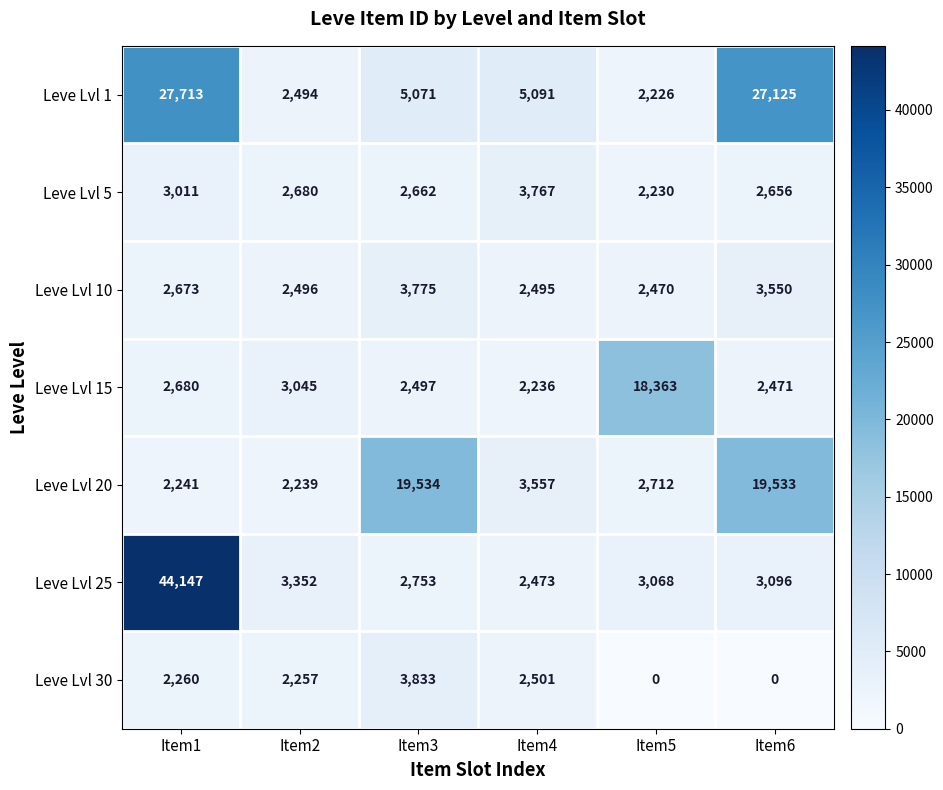

List the labels in order of Leve Lvl 1 value, smallest first.

Item5, Item2, Item3, Item4, Item6, Item1